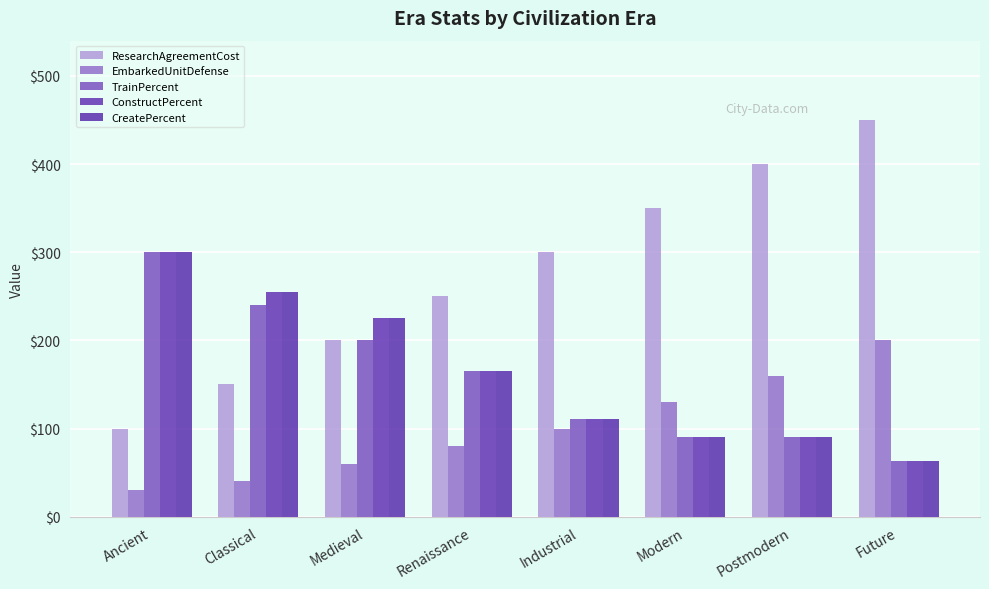

What is the value of the CreatePercent bar at the 3rd from the left?

225